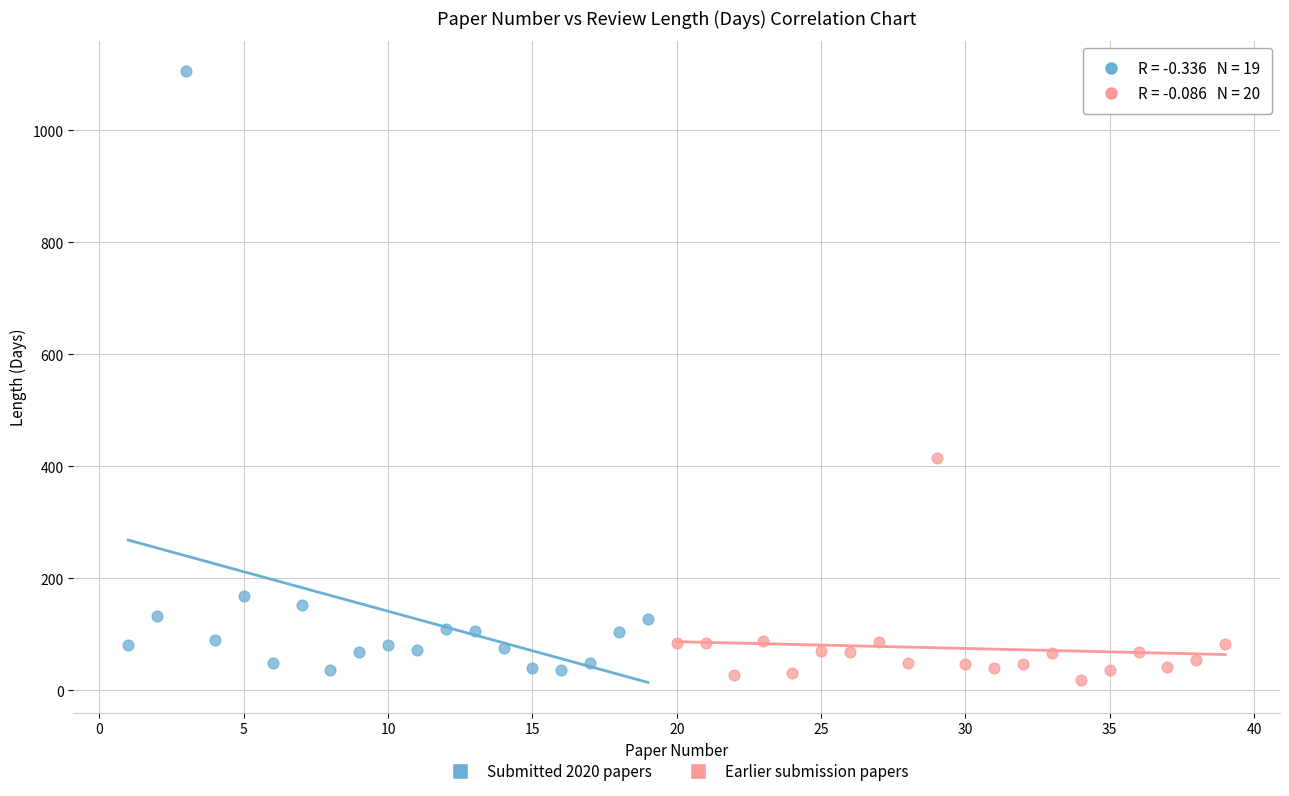

Which series contains the lowest Y value?

Earlier submission papers